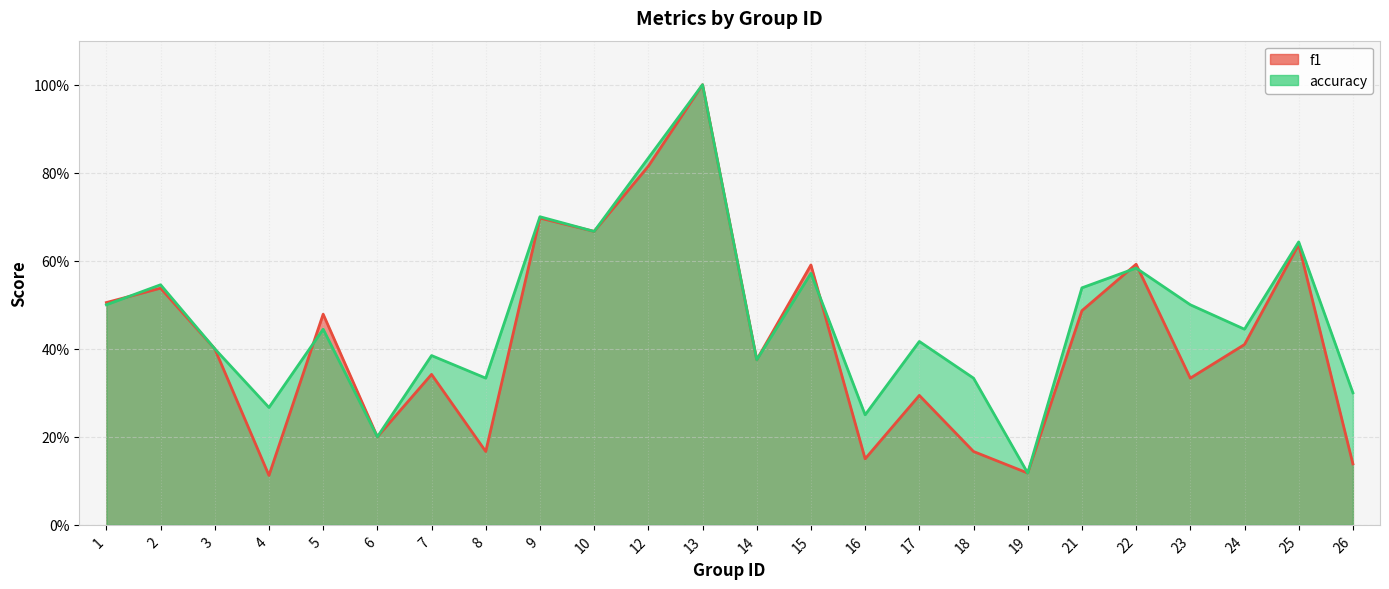

What is the smallest value displayed?

0.1